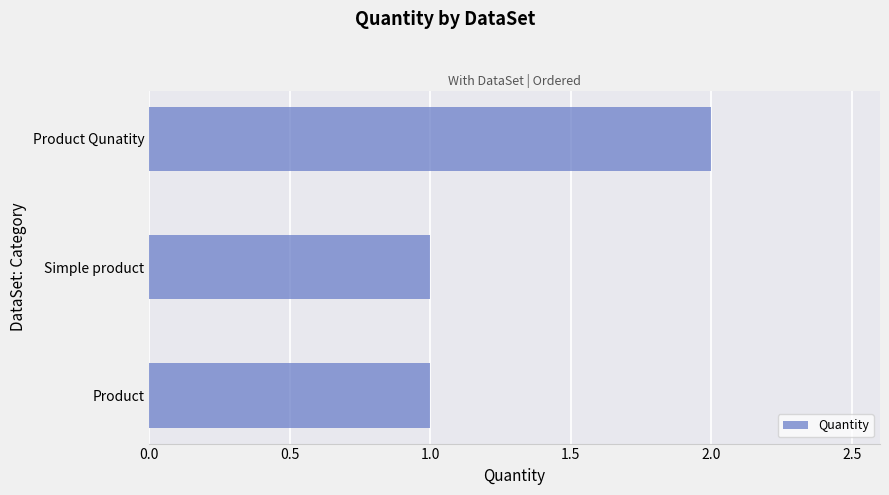

What is the average value?

1